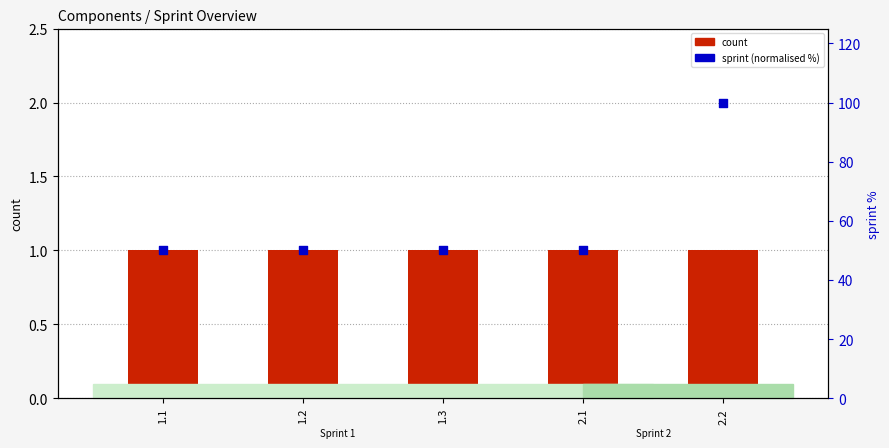

Which series reaches the minimum Y coordinate?

count